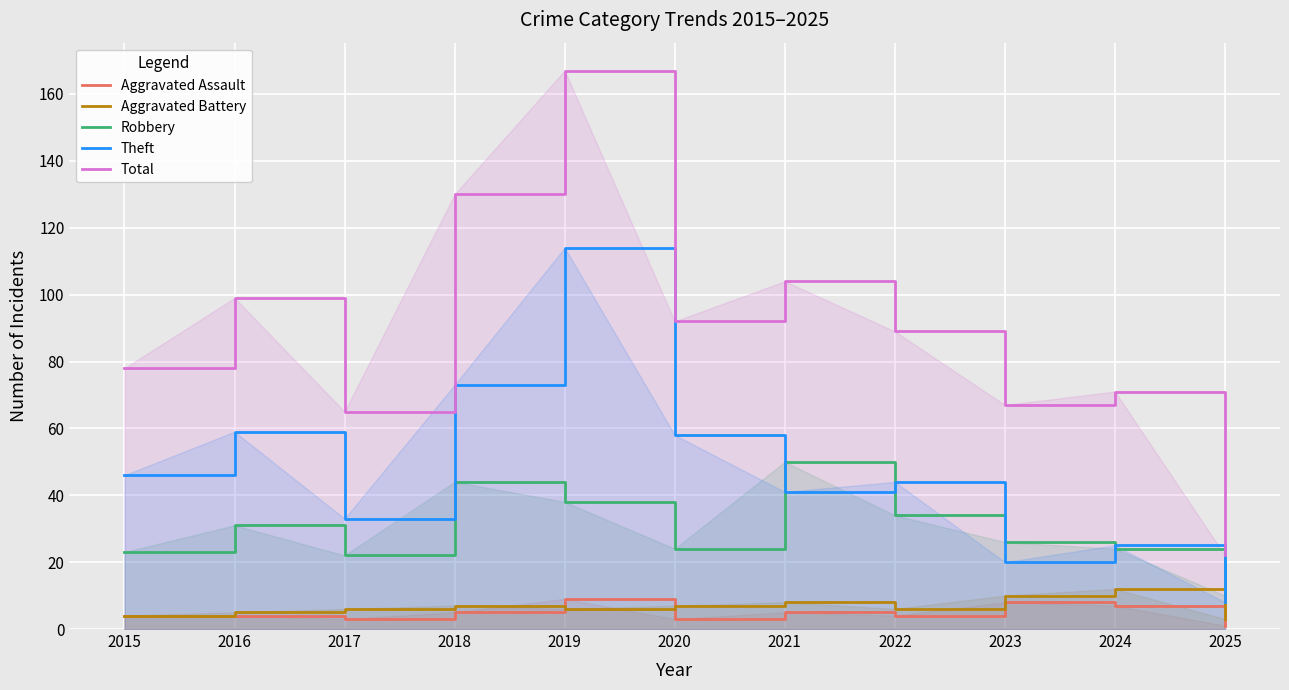

Count the number of data series in this chart.

5